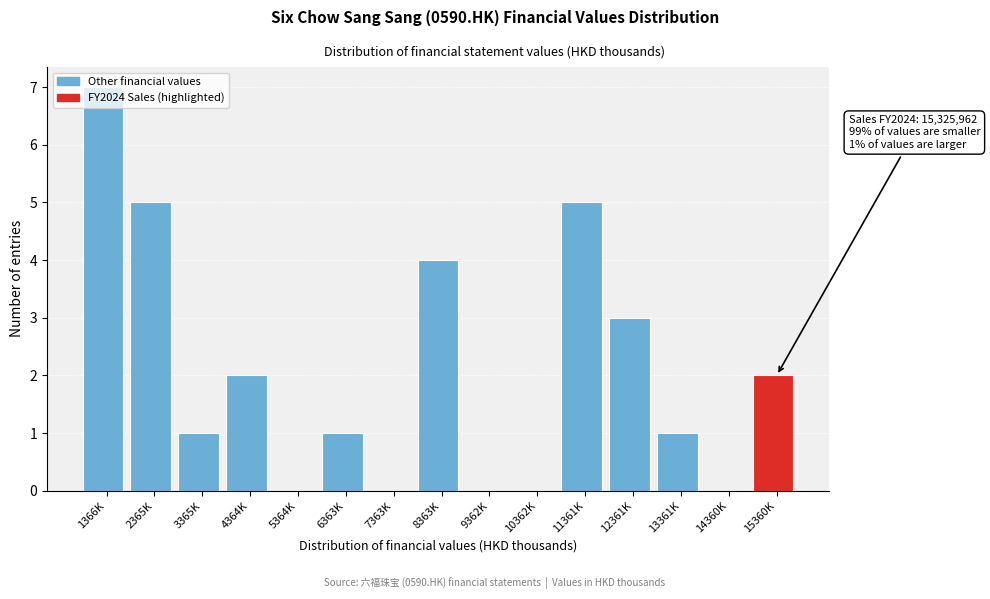

What is the sum of all values?

31